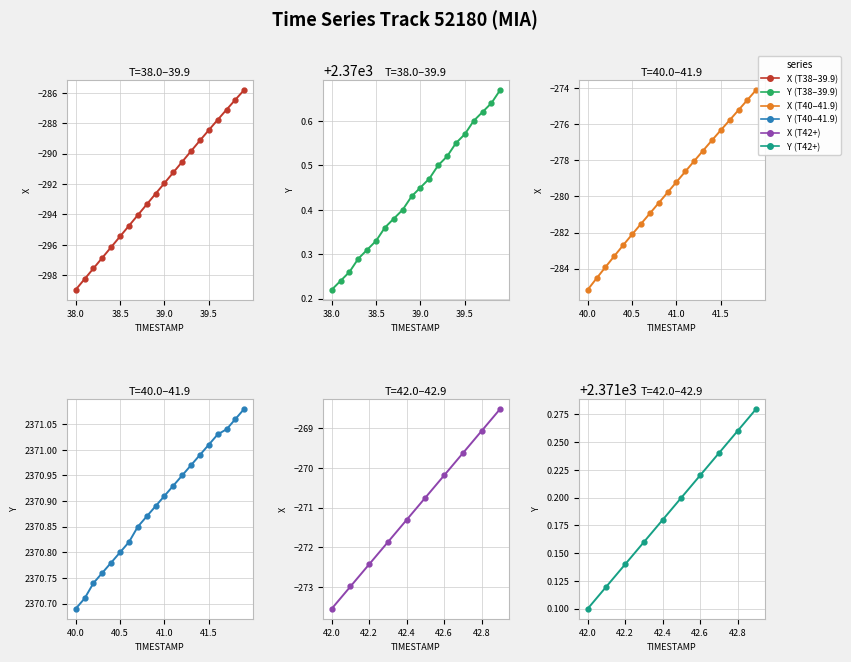

What is the greatest value displayed?

2371.3